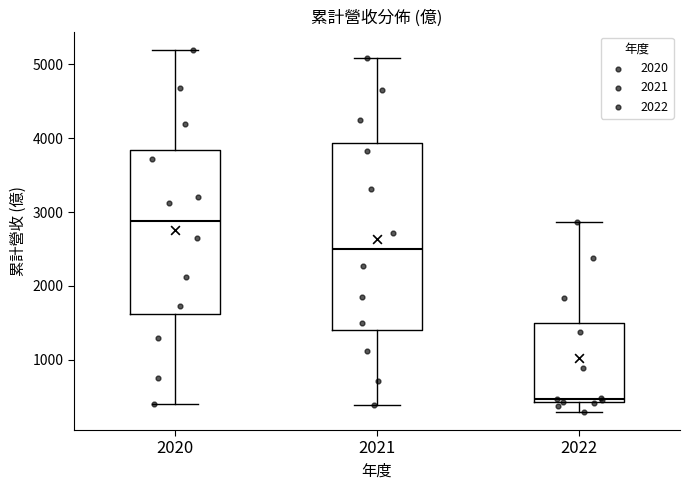

Where does the median line of the box at x = 2020 sit on the y-axis? The values are not printed on the chart, so give them approximately, as read against the axis.

2900